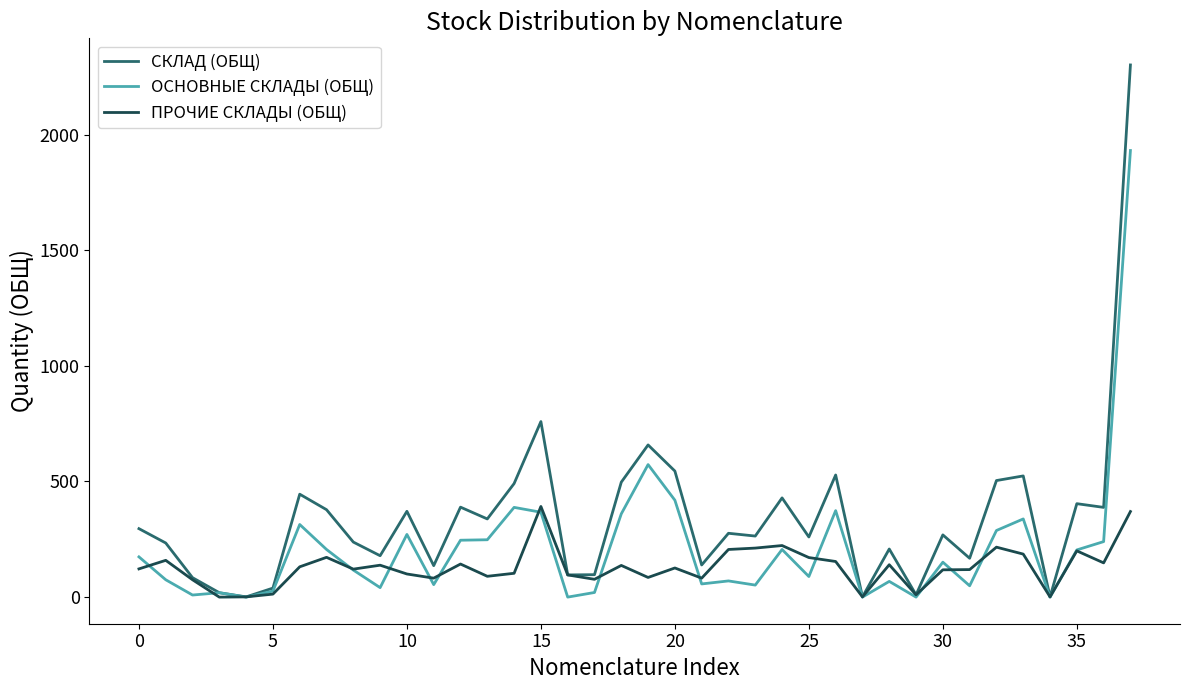

Rank the series by their maximum value, from lowest to highest.

ПРОЧИЕ СКЛАДЫ (ОБЩ), ОСНОВНЫЕ СКЛАДЫ (ОБЩ), СКЛАД (ОБЩ)